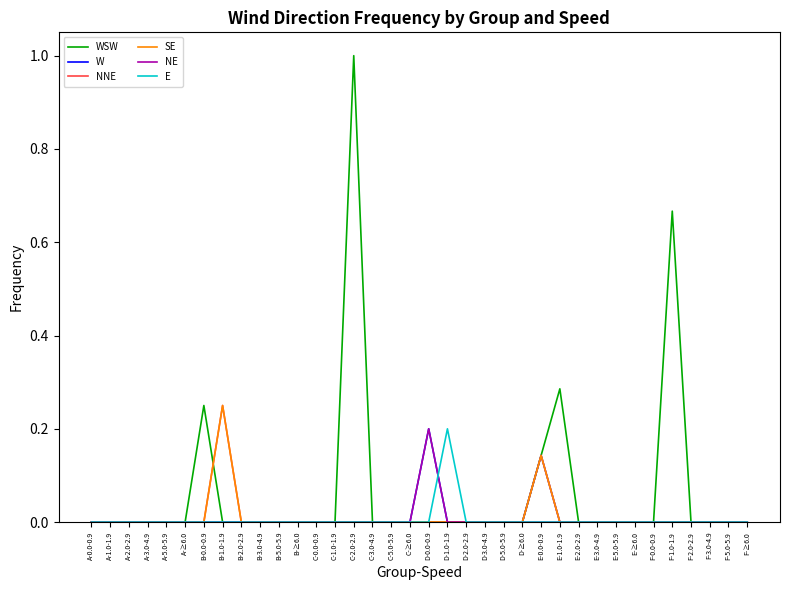

At which label does NNE reach its minimum?

A-0.0-0.9